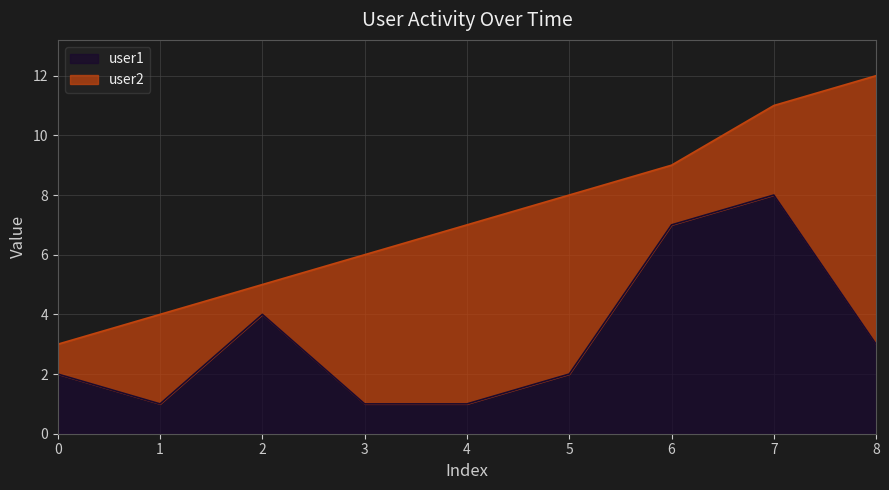

At which label does the data first exceed 2?

2